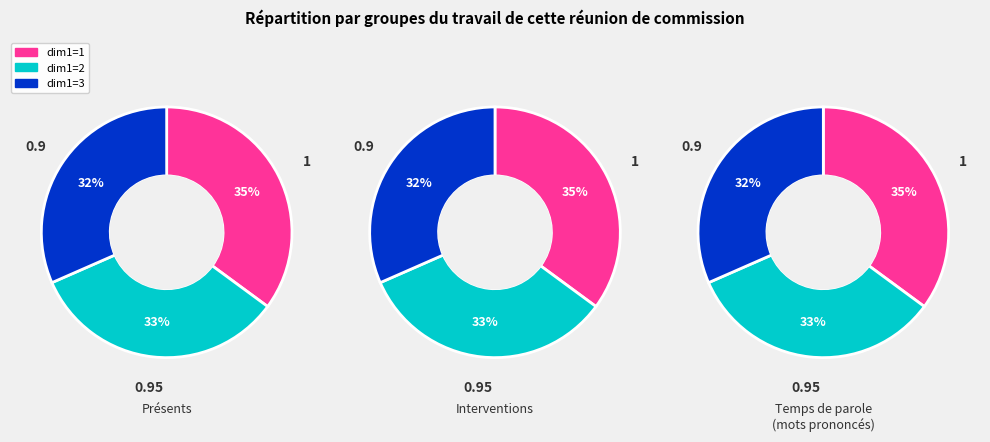

Which slice is the largest?

q=1